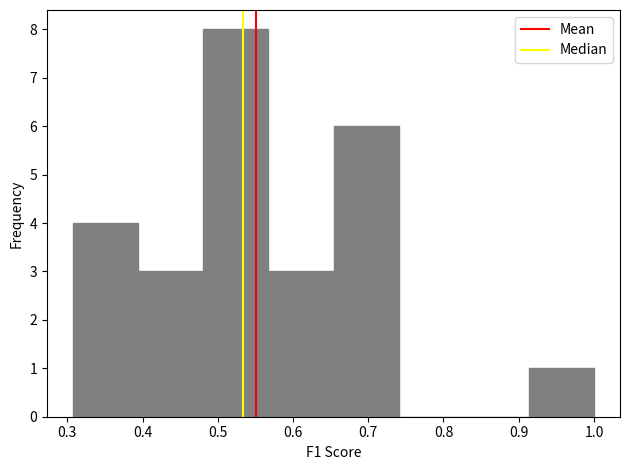

Over which range of the x-axis is the bar tallest?

0.48 to 0.57